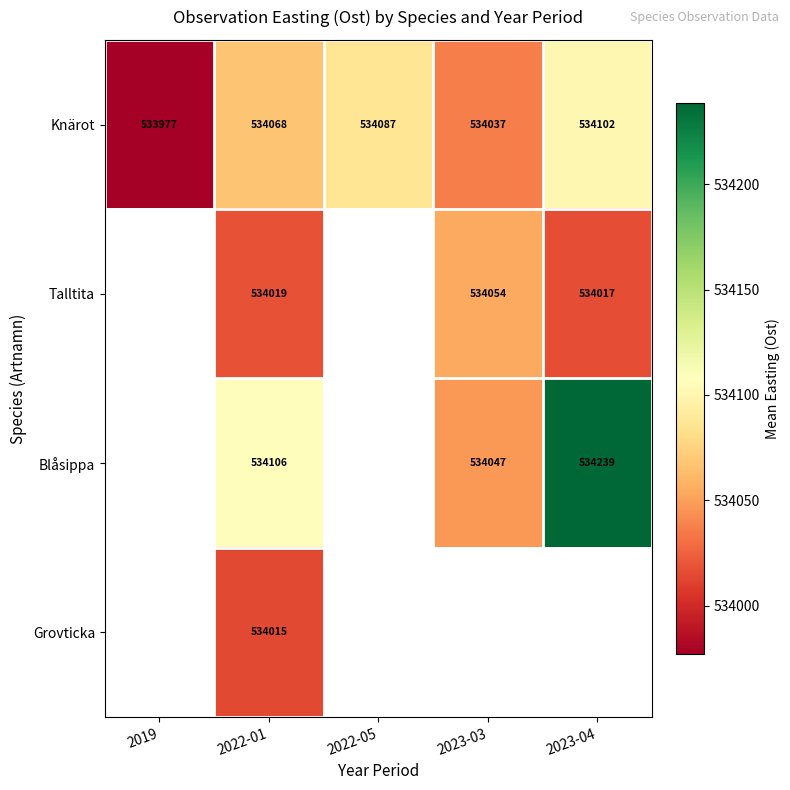

Read the Knärot value at 2023-04.

534102